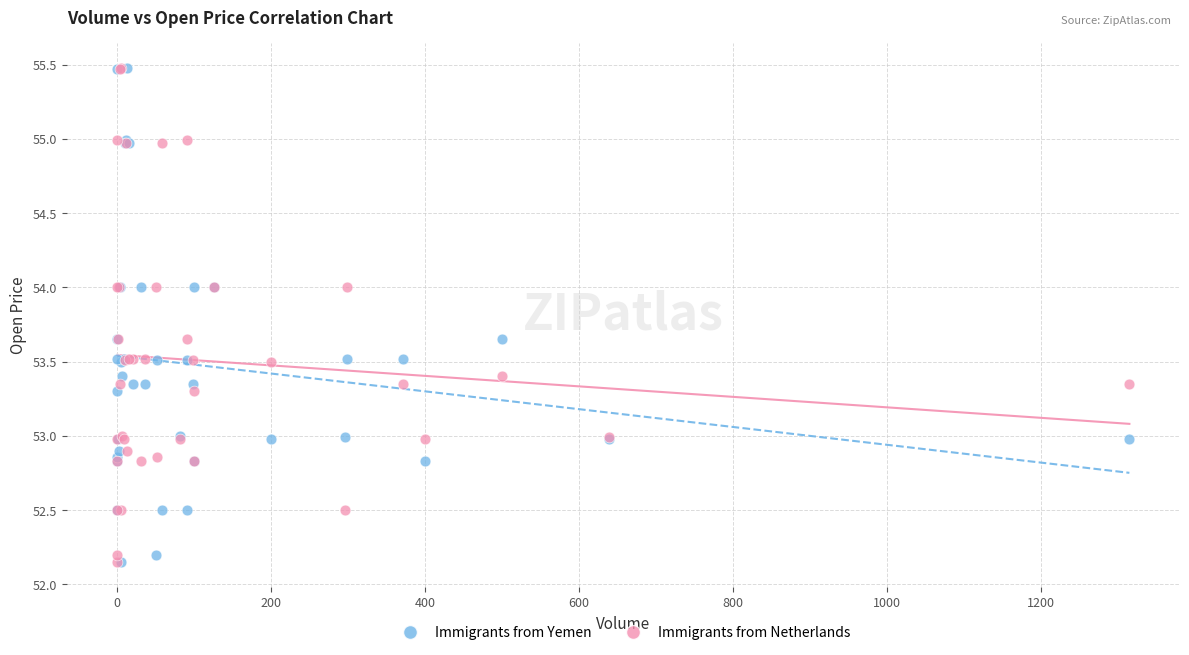

What are all the series names shown in the legend?

Immigrants from Yemen, Immigrants from Netherlands